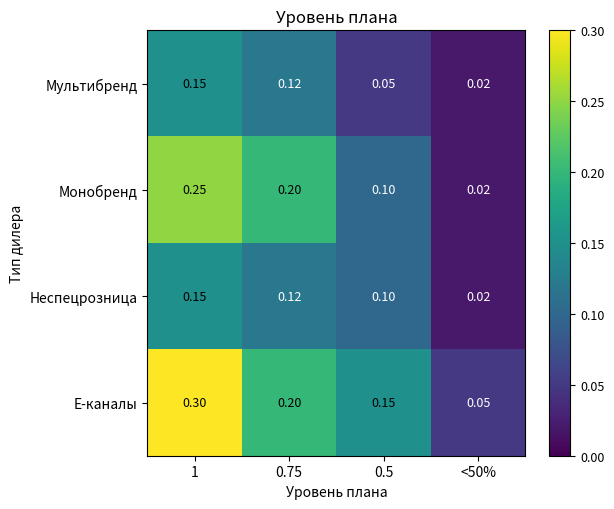

At which category is the sum across all series the highest?

1